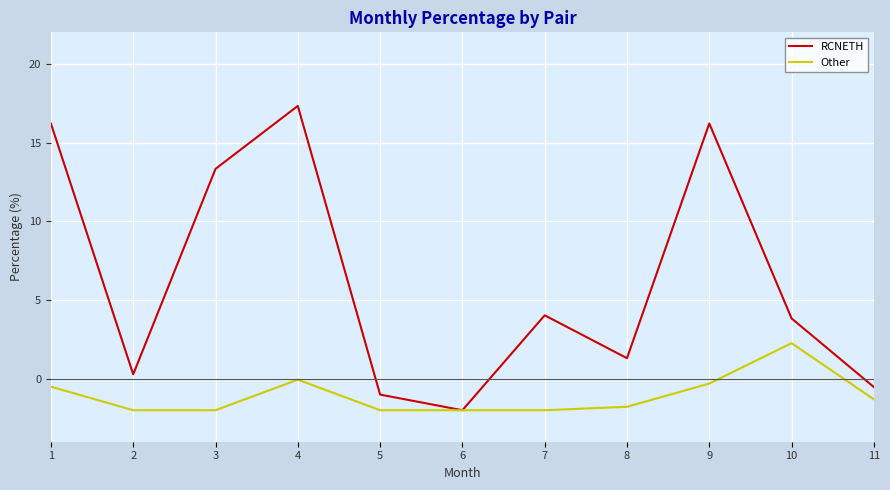

How many lines are shown in the chart?

2